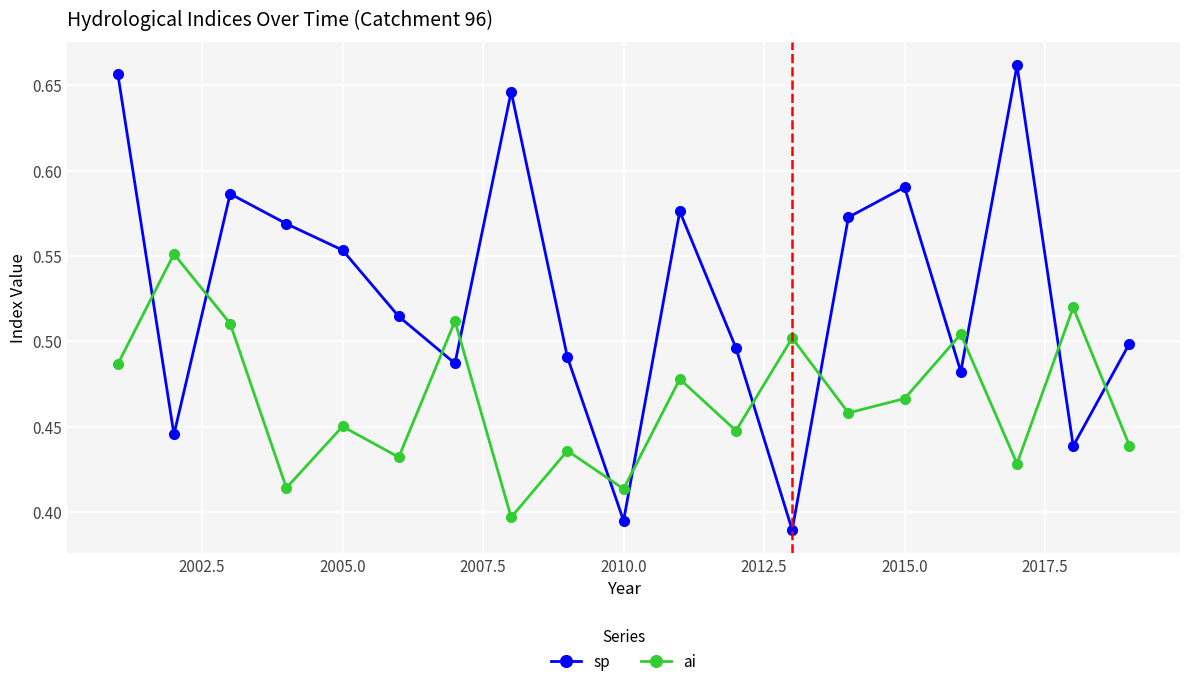

In sp, how many points are lower than both neighbors (excluding endpoints)?

6